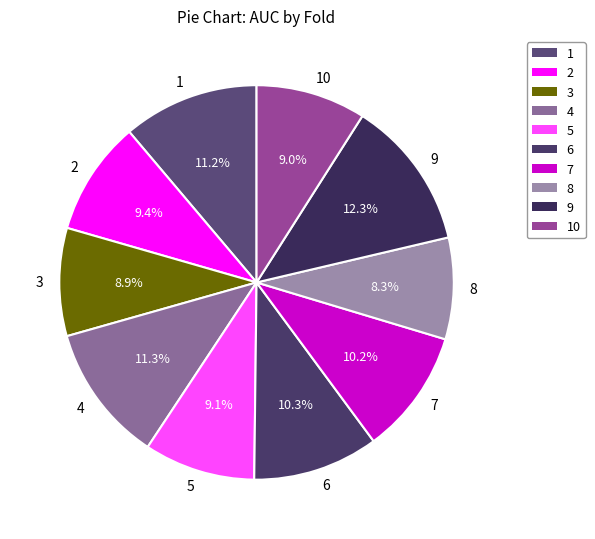

Which has a higher value, 5 or 9?

9